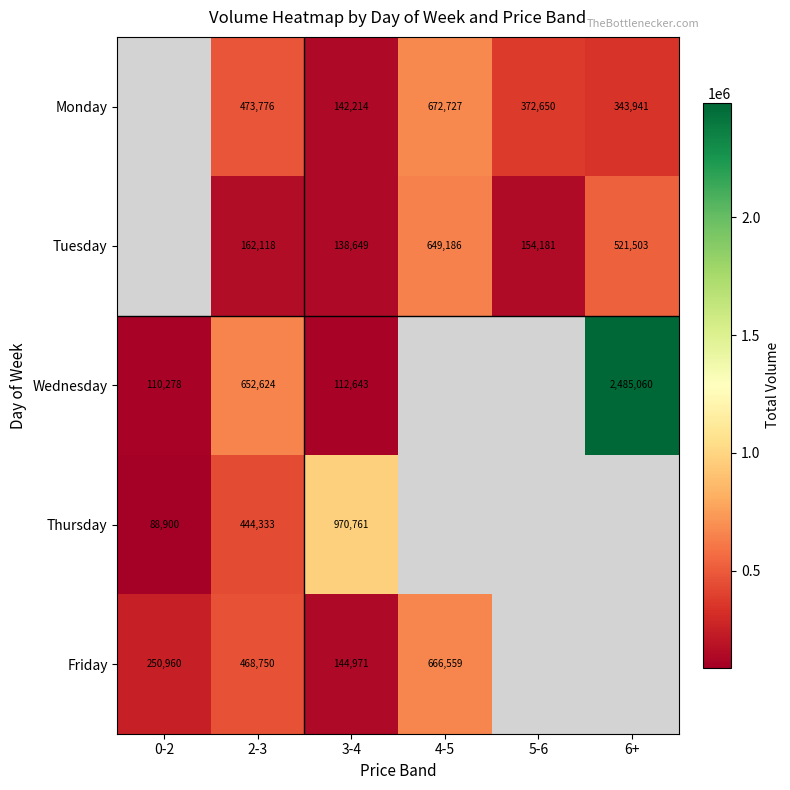

True or false: Tuesday has a value of 47123.5 at 3-4.

False